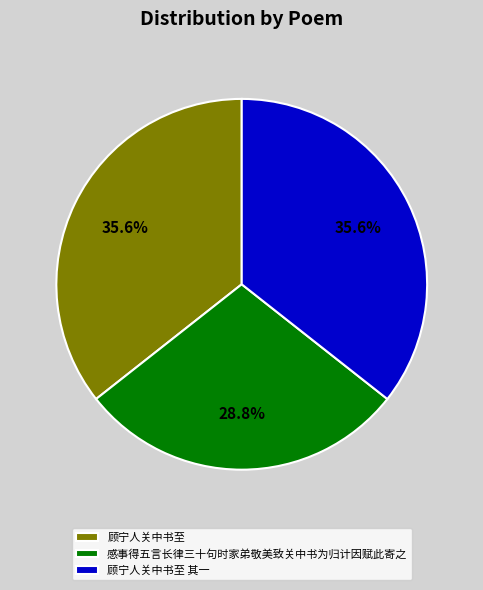

To the nearest percent, what is the combined percentage of 顾宁人关中书至 其一 and 顾宁人关中书至?

71%